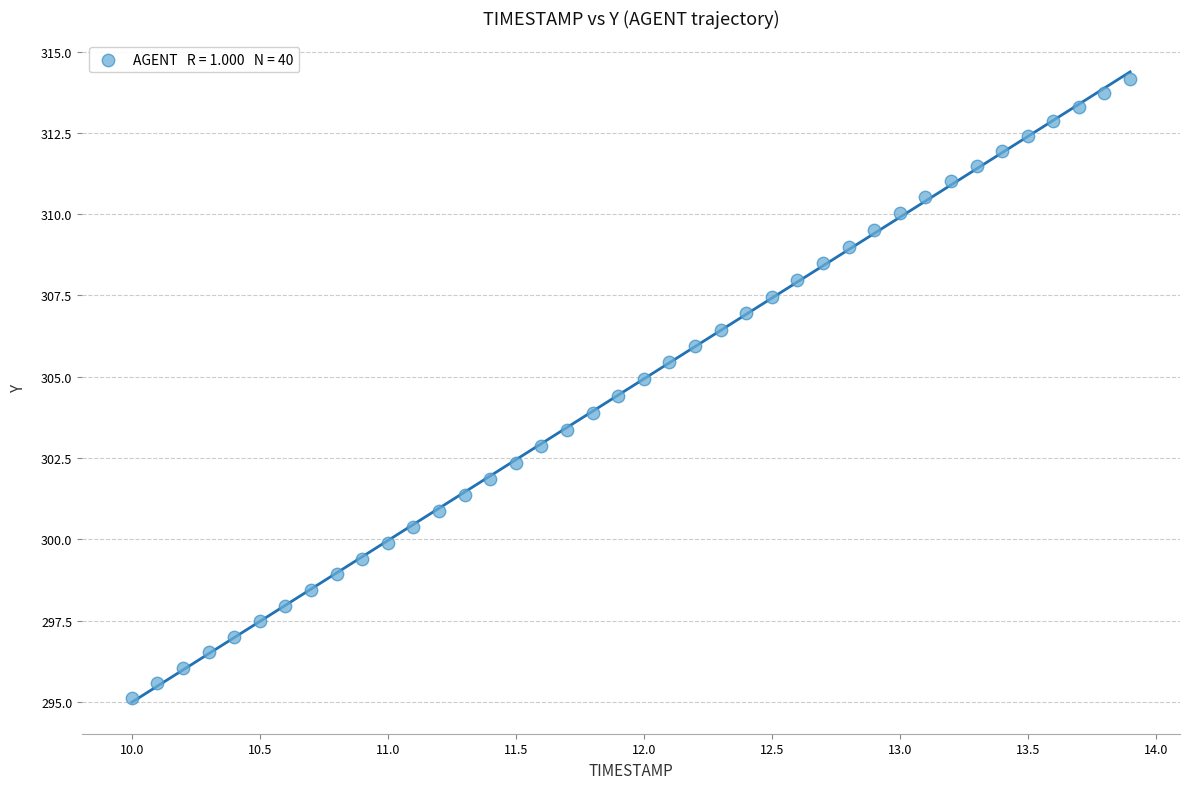

What is the range of X values (max minus min)?

3.9